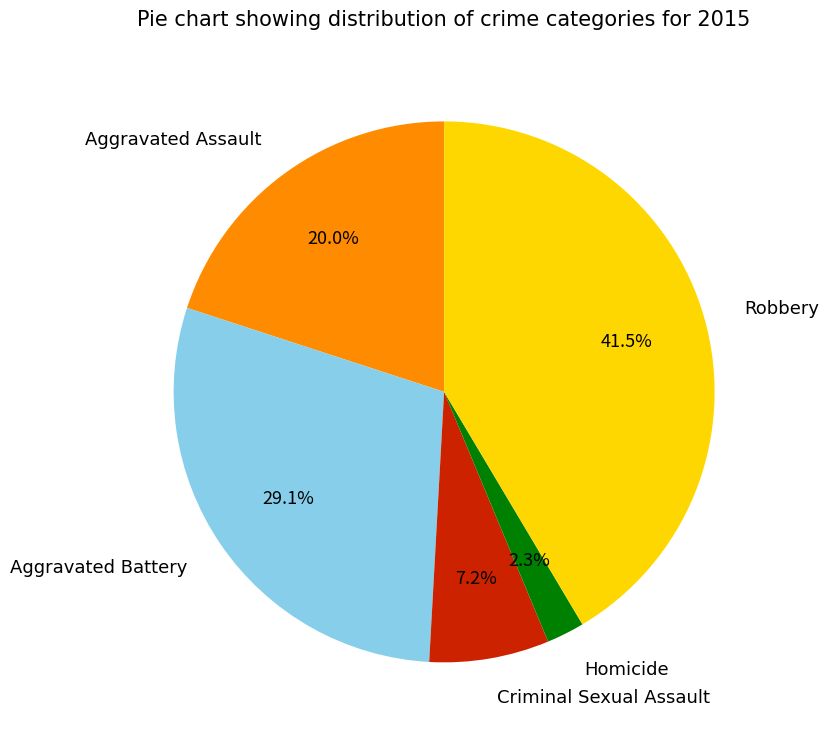

Is the sum of Homicide and Aggravated Battery greater than half?

No